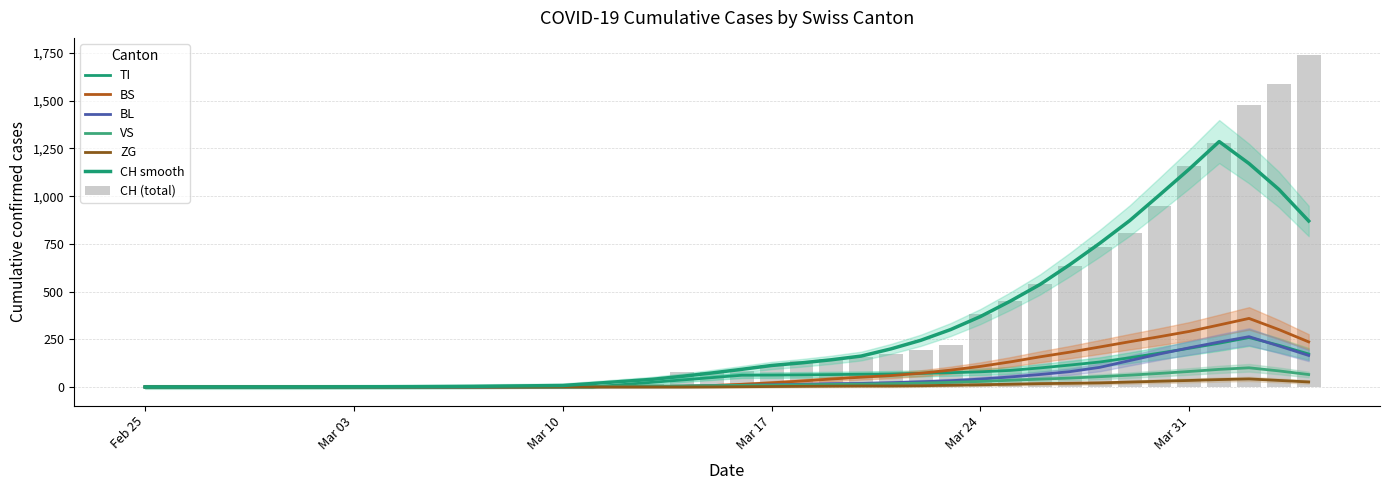

List the series in order of their peak value, lowest first.

ZG, VS, BL, TI, BS, CH